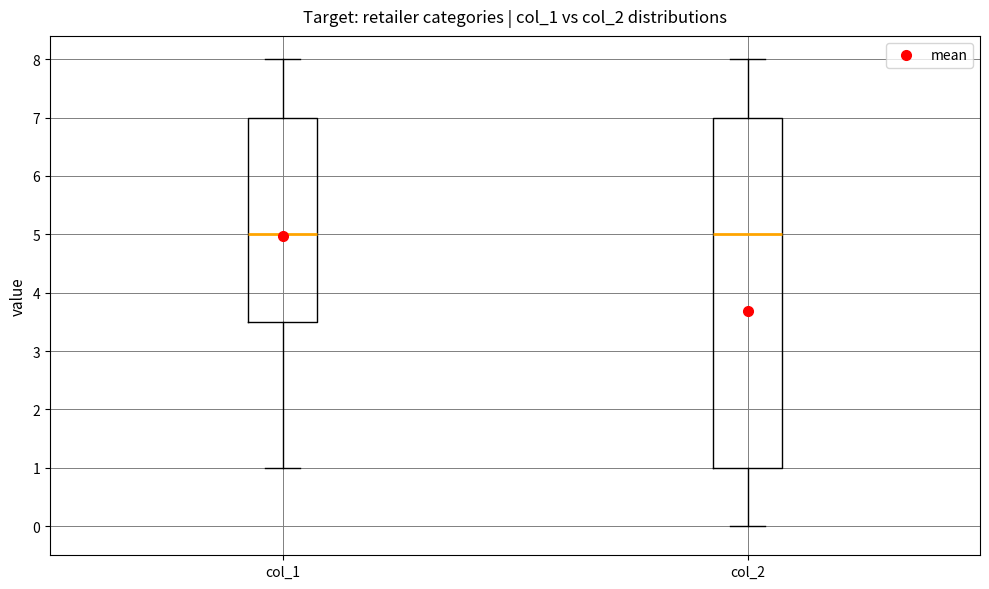

Reading left to right, transcribe this box plot: for each box, give where its median line is, the range the box spans, and where its two whiskers end, as read against the y-axis. The values are not printed on the chart, so give them approximately, as read against the axis.

col_1: median 5.0, box 3.5 to 7.0, whiskers 1.0 to 8.0
col_2: median 5.0, box 1.0 to 7.0, whiskers 0.0 to 8.0